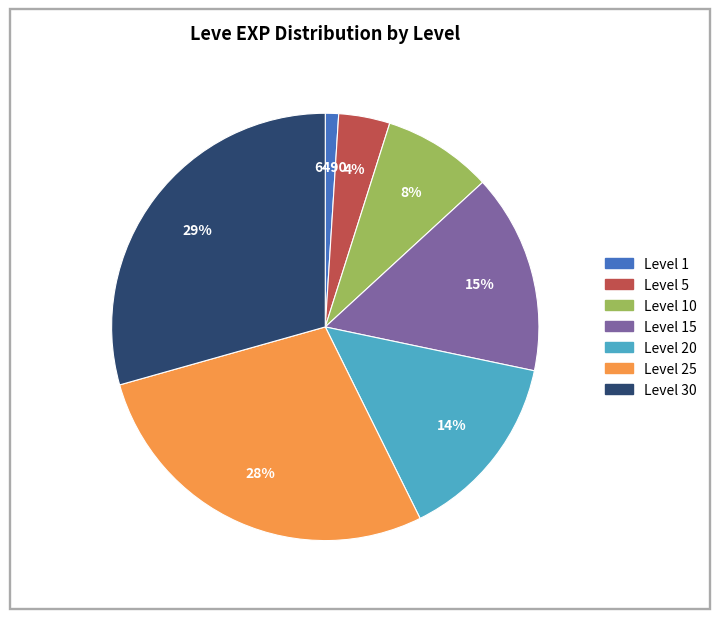

To the nearest percent, what is the difference between the largest and smallest slice percentages?

28%